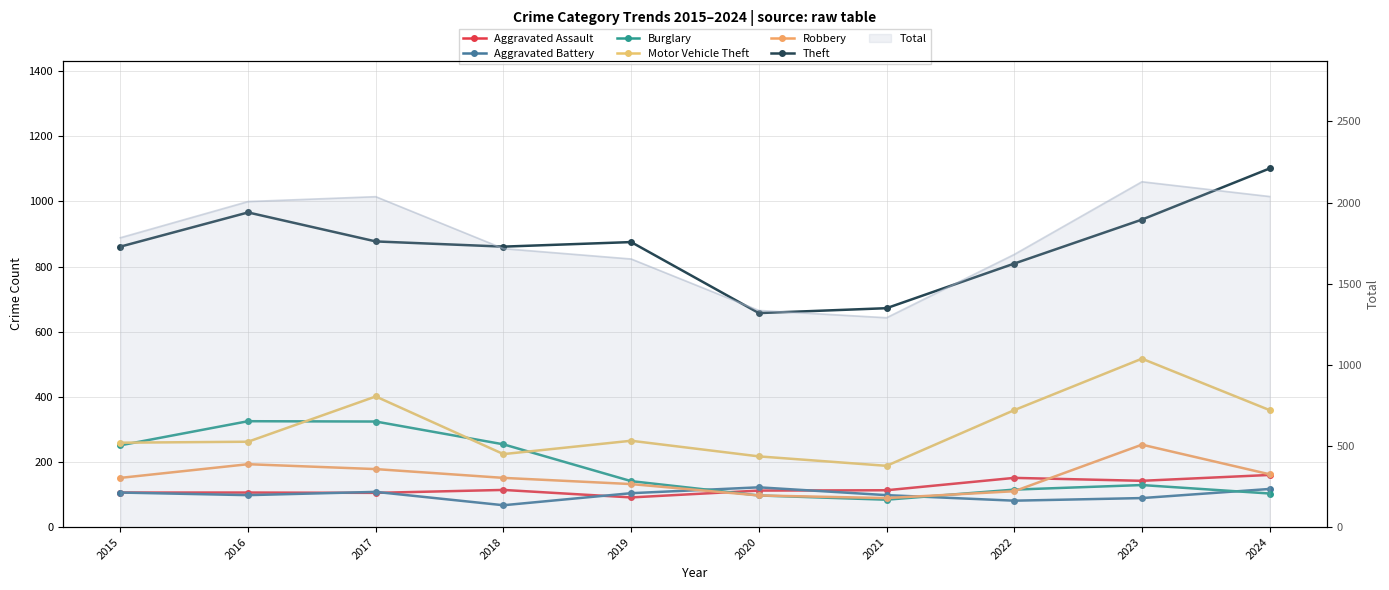

Reading right to left, extract all data points from this chart.

Aggravated Assault: 160	142	151	113	112	91	114	105	106	106
Aggravated Battery: 117	89	81	98	122	104	67	108	98	106
Burglary: 103	129	115	84	97	141	254	324	325	251
Motor Vehicle Theft: 359	517	359	188	217	265	224	401	262	259
Robbery: 162	253	110	89	97	132	151	178	193	151
Theft: 1101	944	809	672	657	875	861	877	966	861